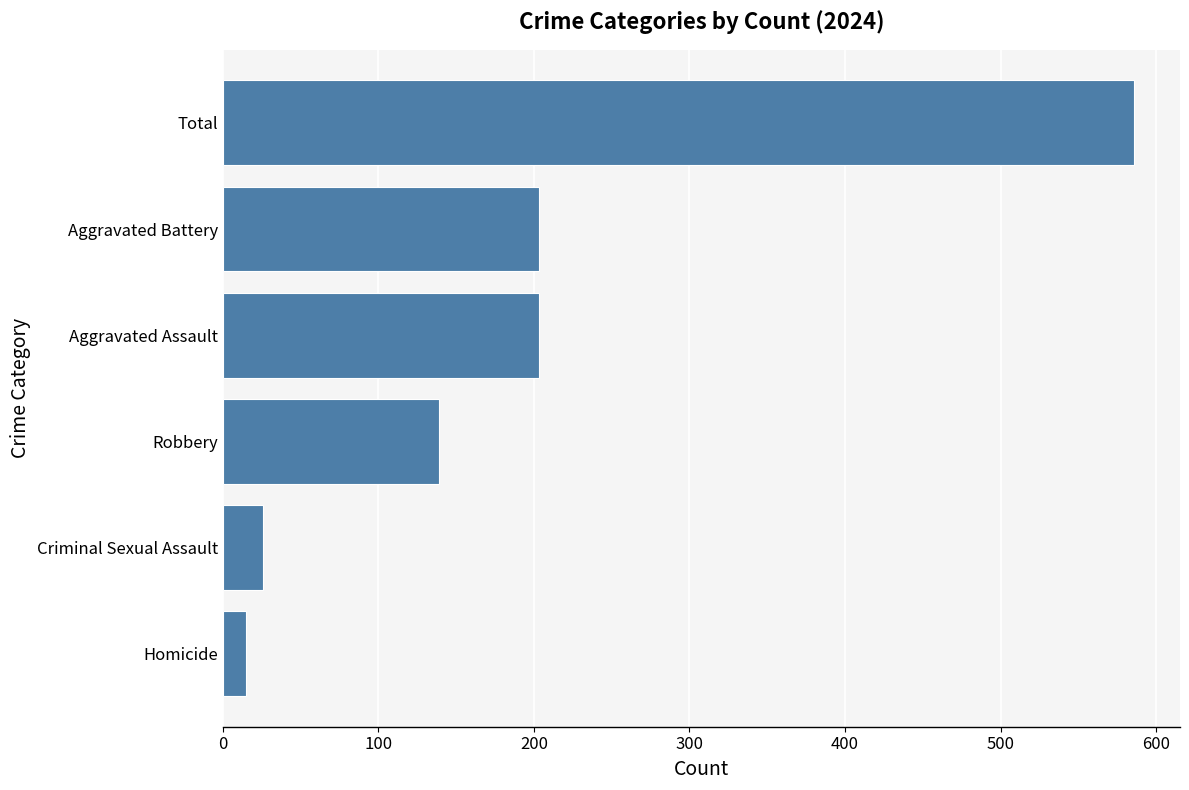

Are the bars grouped side by side (vs. stacked)?

No